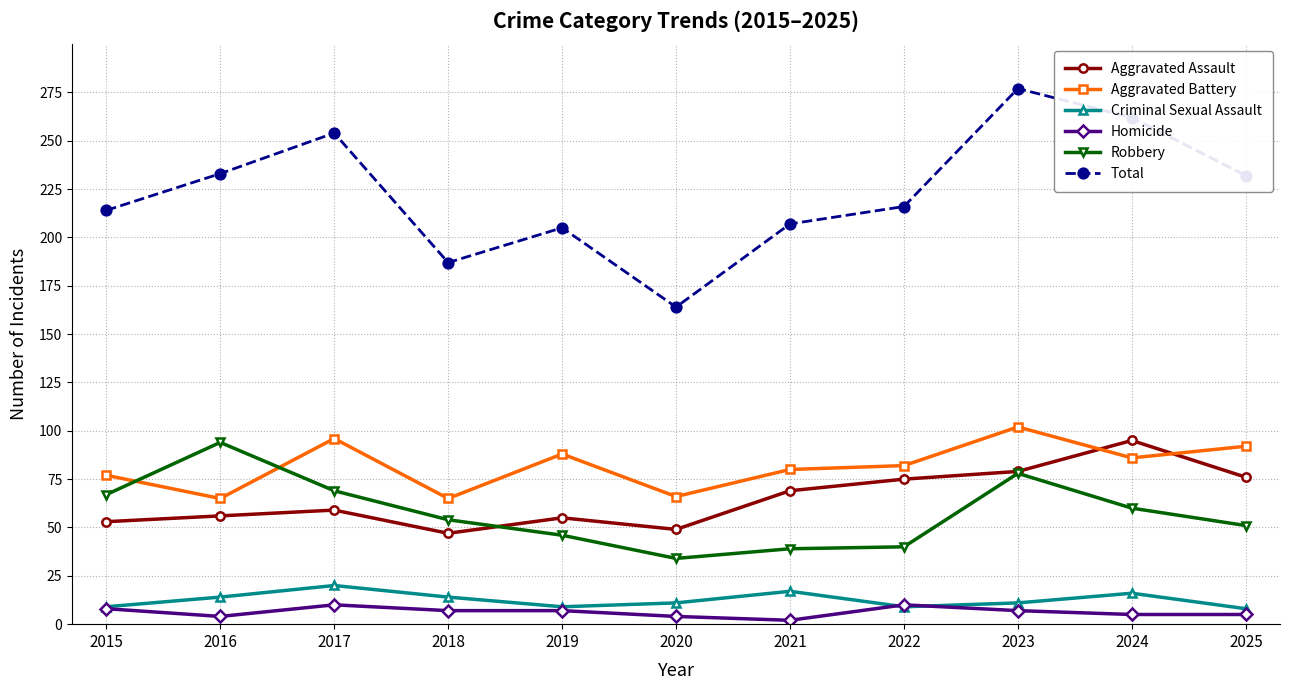

What is the average value of the Aggravated Battery series?

82